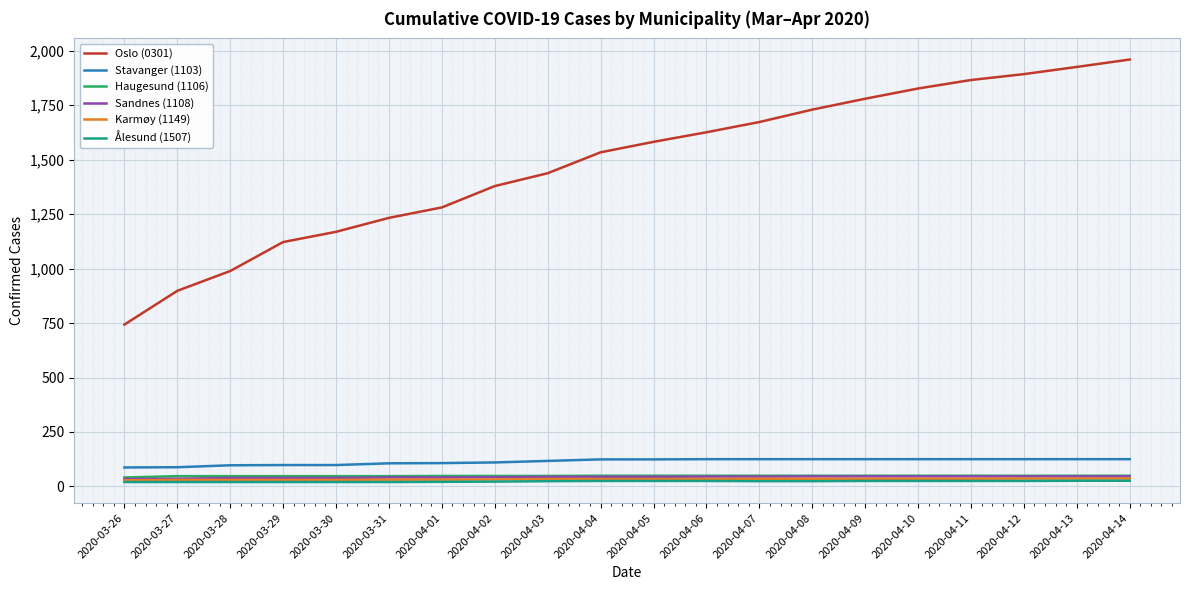

What is the maximum value shown in the chart?

1960